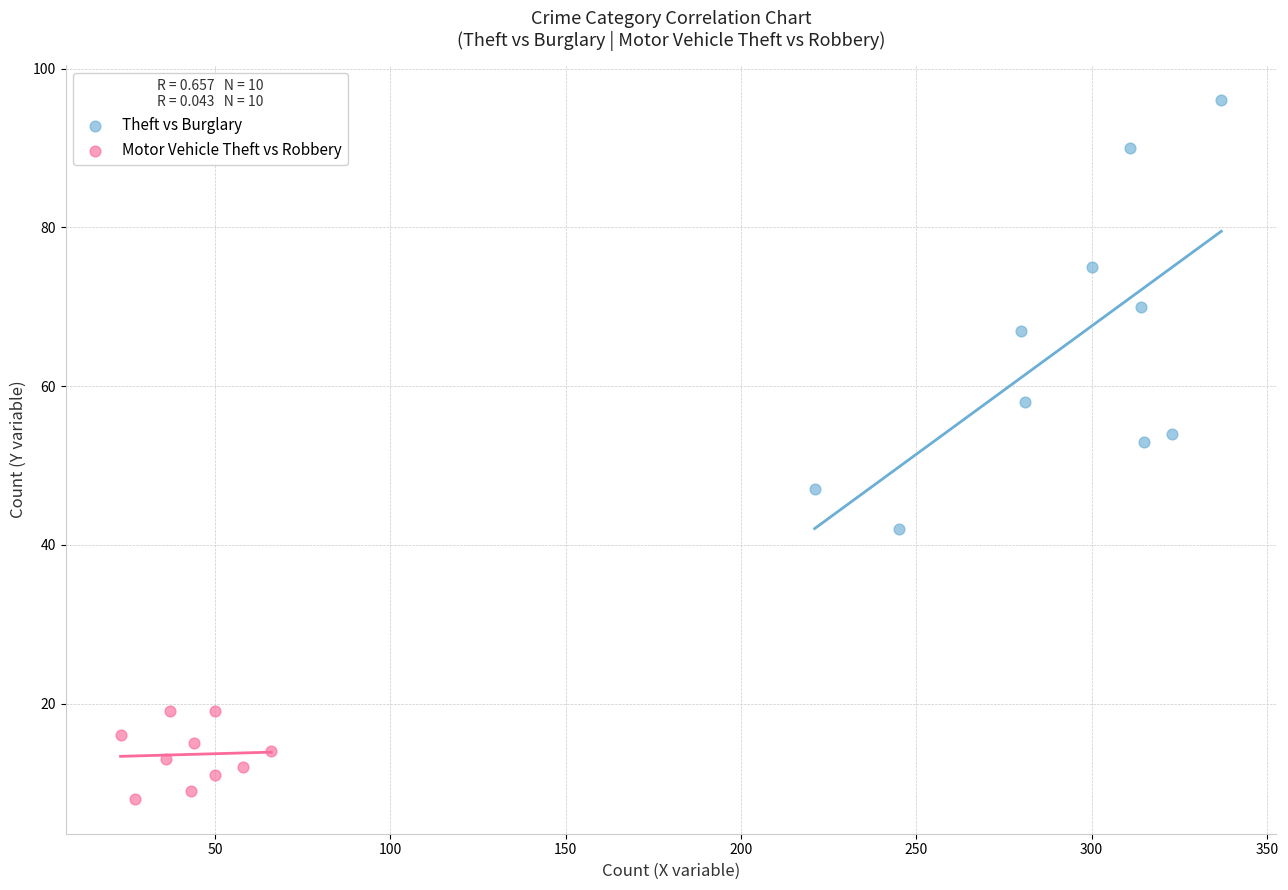

Which series has the widest spread of Y values?

Theft vs Burglary